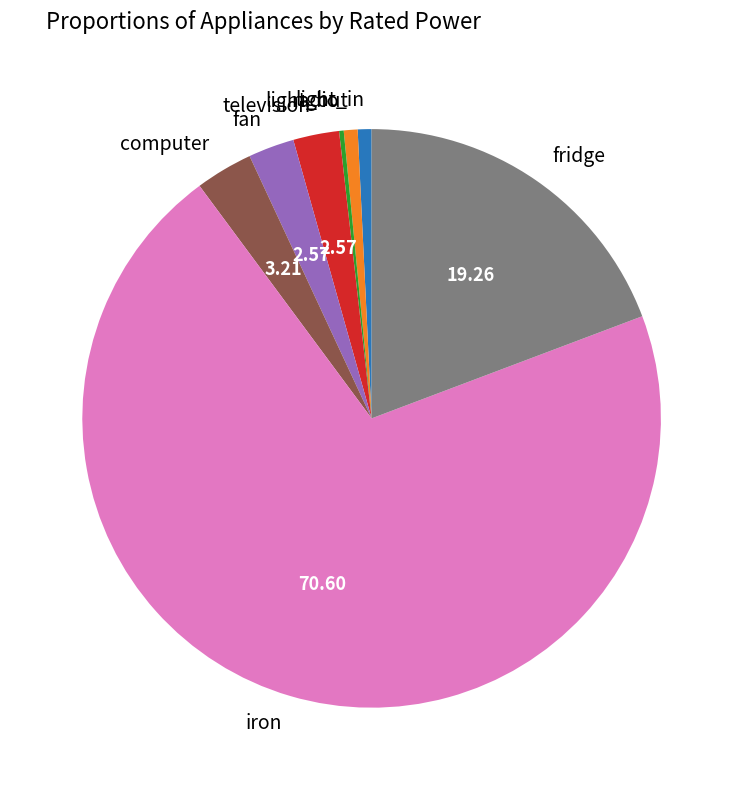

Is iron the majority of the pie?

Yes